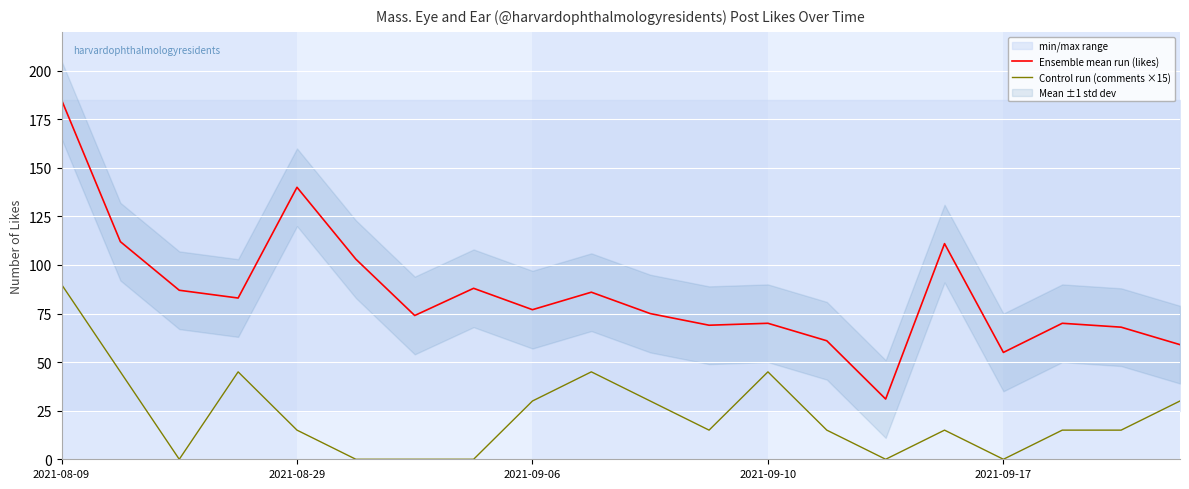

True or false: Control run (comments ×15) and Ensemble mean run (likes) cross at least once.

False